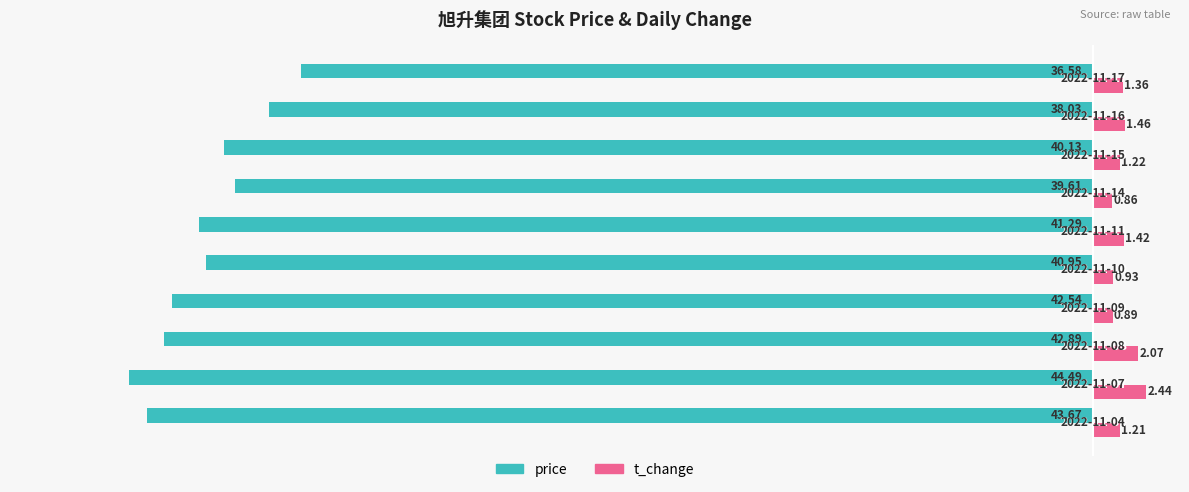

What is the difference between the maximum and minimum values in the t_change series?

1.6